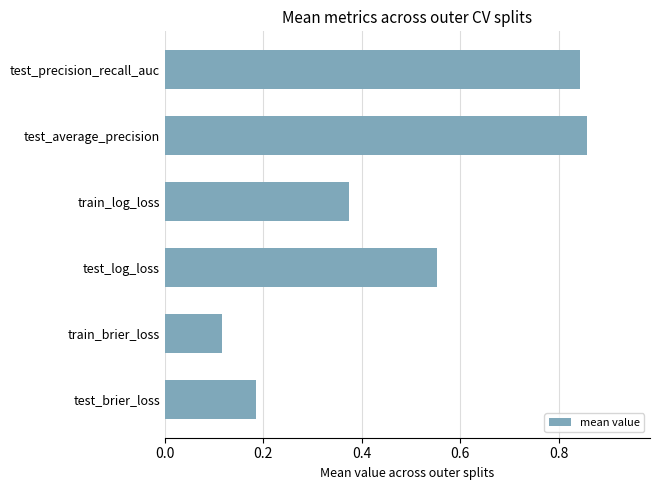

What is the difference between the maximum and minimum values?

0.7